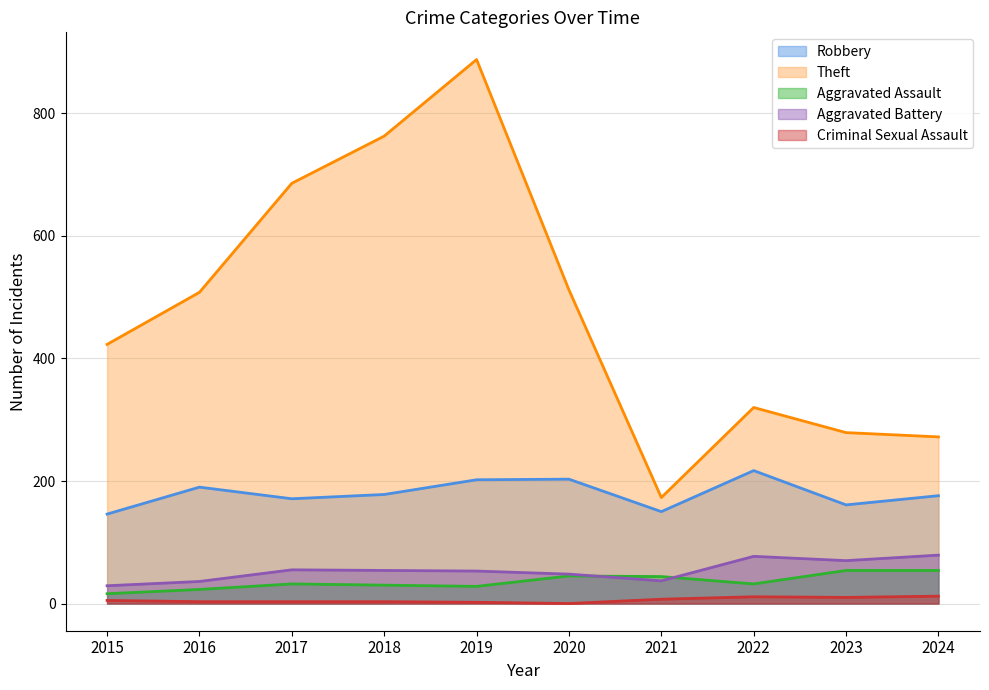

At which label is Aggravated Battery closest to 54?

2018